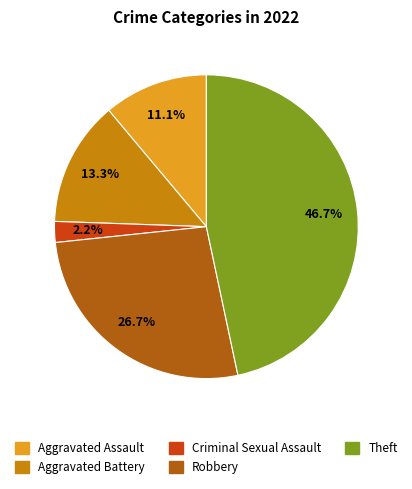

Does any single category account for the majority?

No